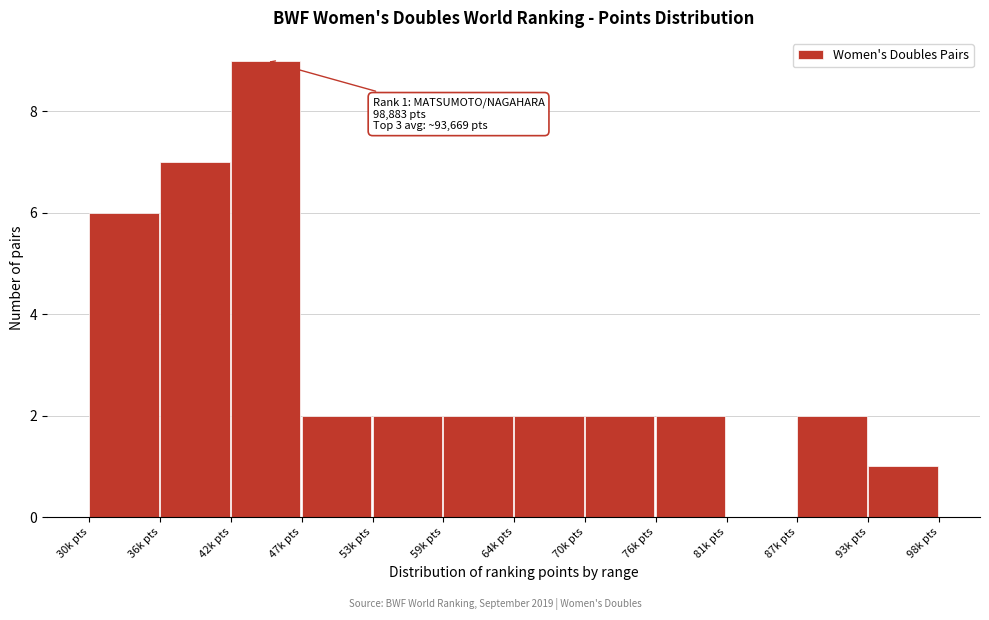

Reading left to right, extract all data points from this chart.

30k pts=6	36k pts=7	42k pts=9	47k pts=2	53k pts=2	59k pts=2	64k pts=2	70k pts=2	76k pts=2	81k pts=0	87k pts=2	93k pts=1